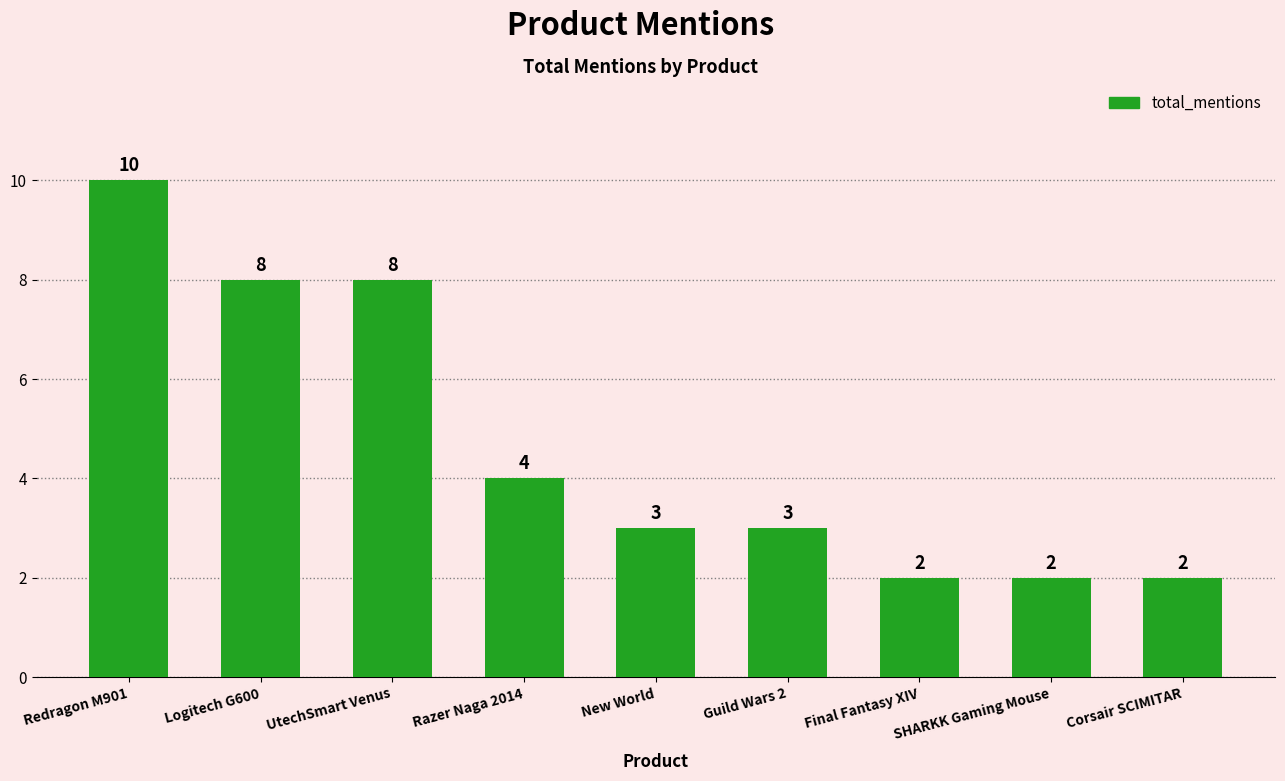

What is the label of the 5th bar from the right?

New World